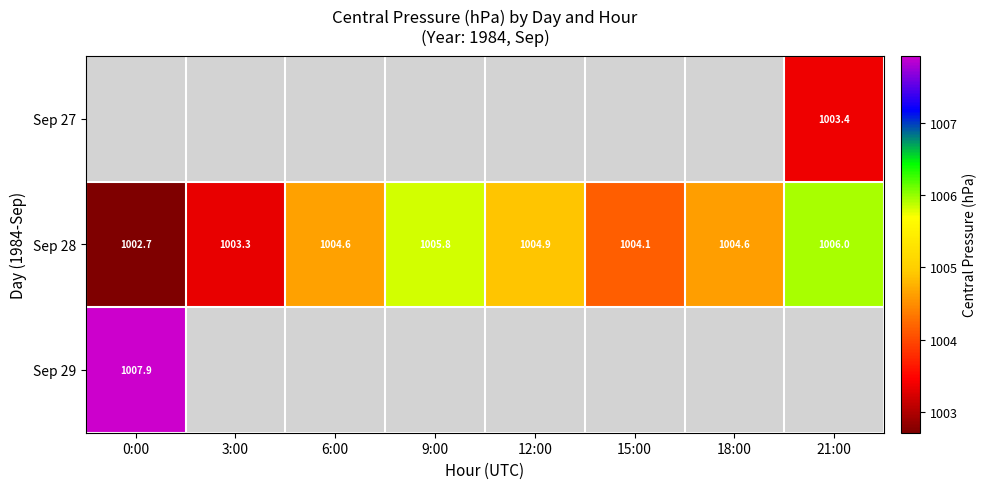

Where is Sep 28 nearest to the value 1004?

15:00